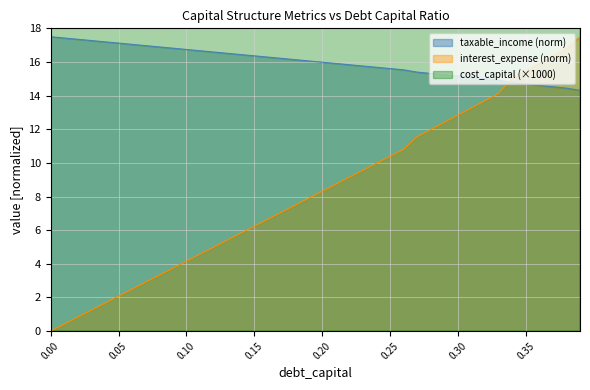

How many times do taxable_income (norm) and interest_expense (norm) cross each other?

1